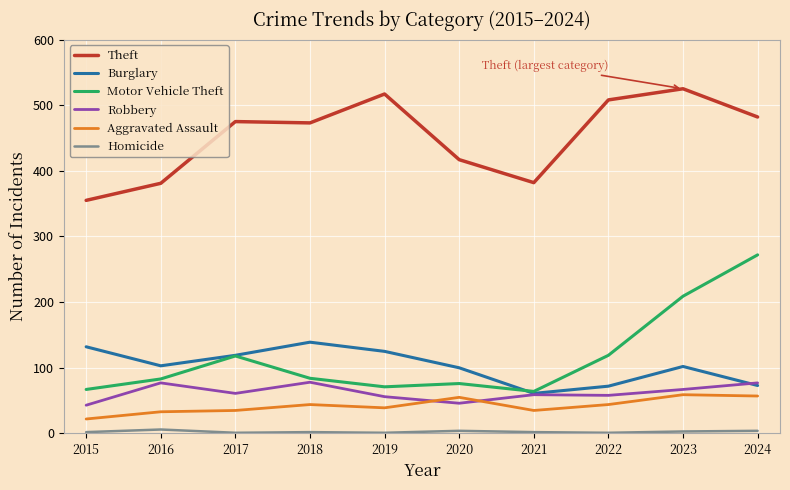

What is the difference between the Homicide values at 2022 and 2015?

1